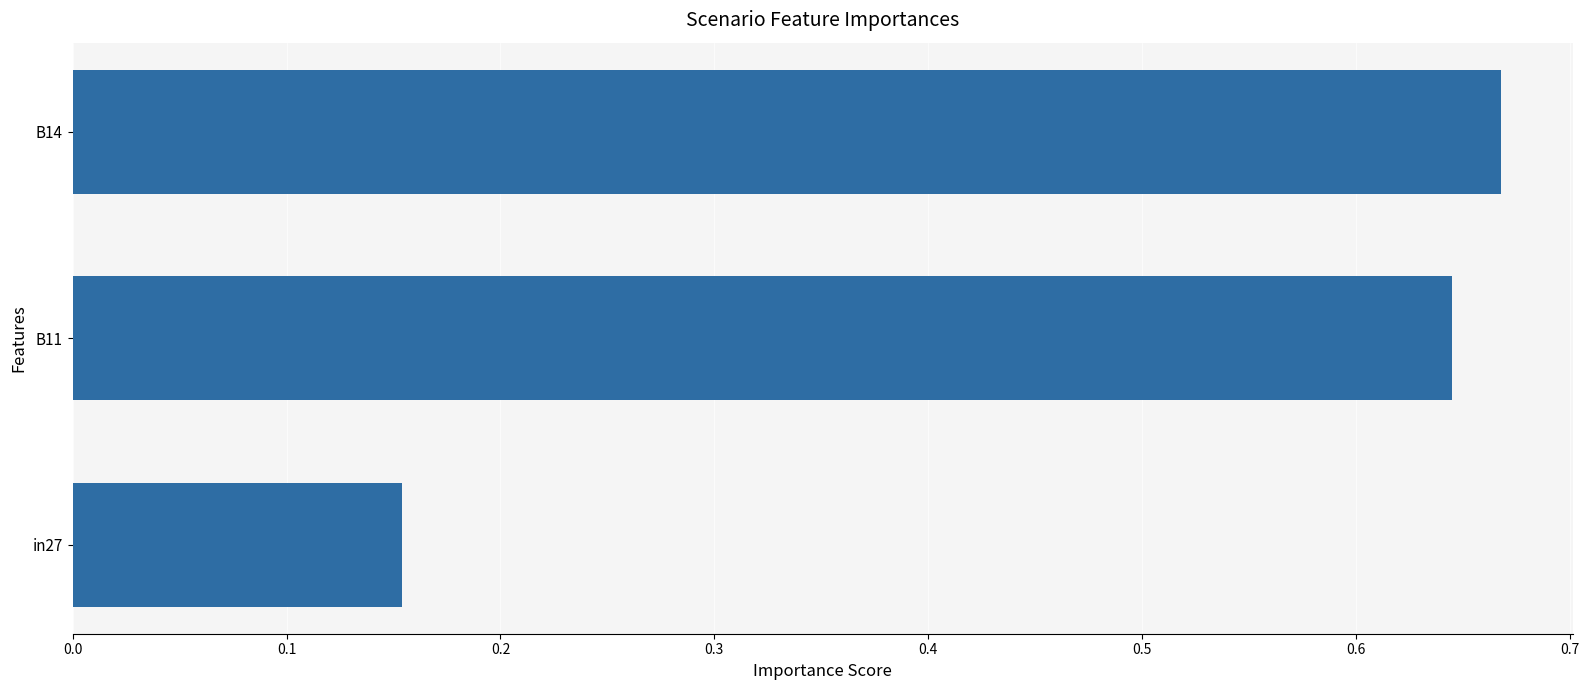

Between in27 and B14, which is larger?

B14